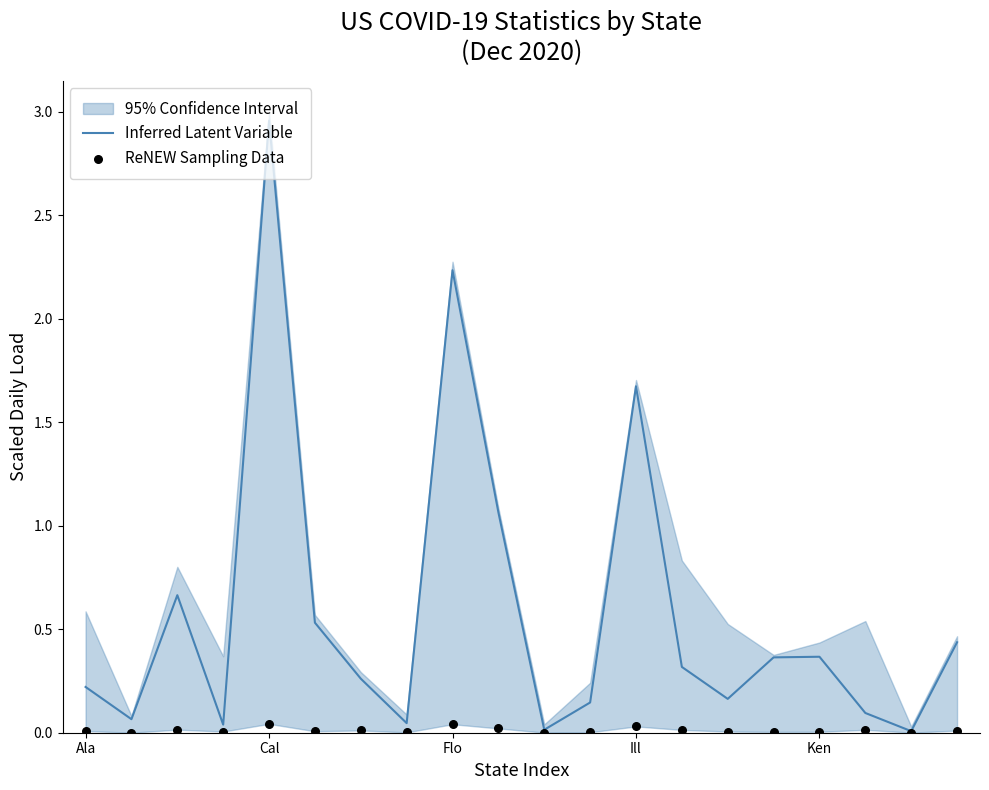

At how many categories does at least one series exceed 0?

20